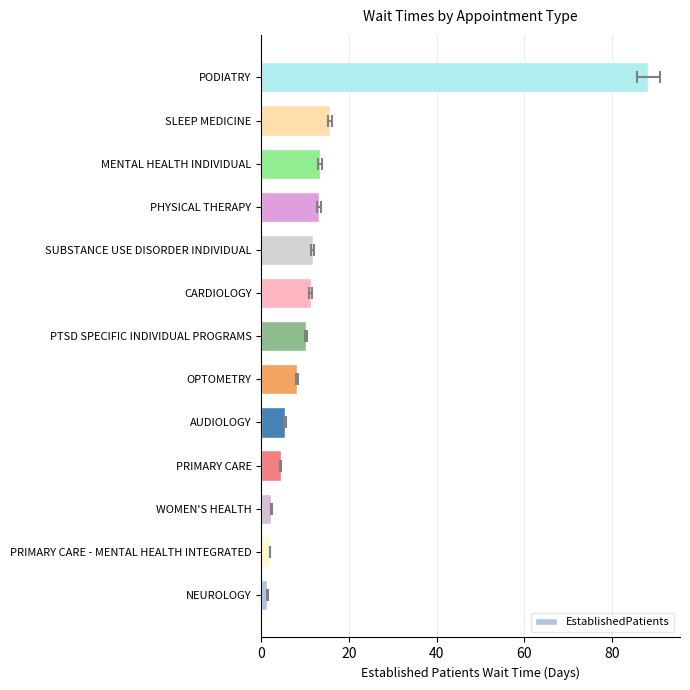

How many bars are there in total?

13